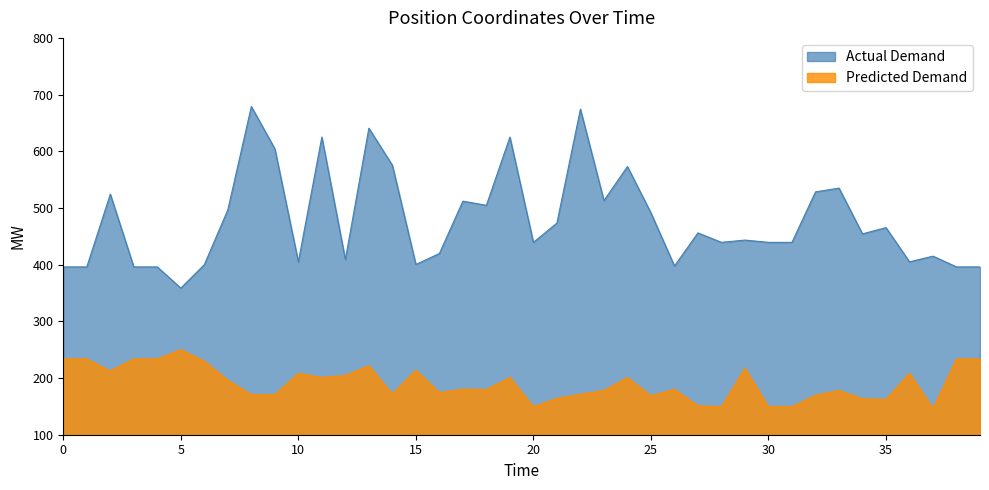

Does the chart have visible grid lines?

No